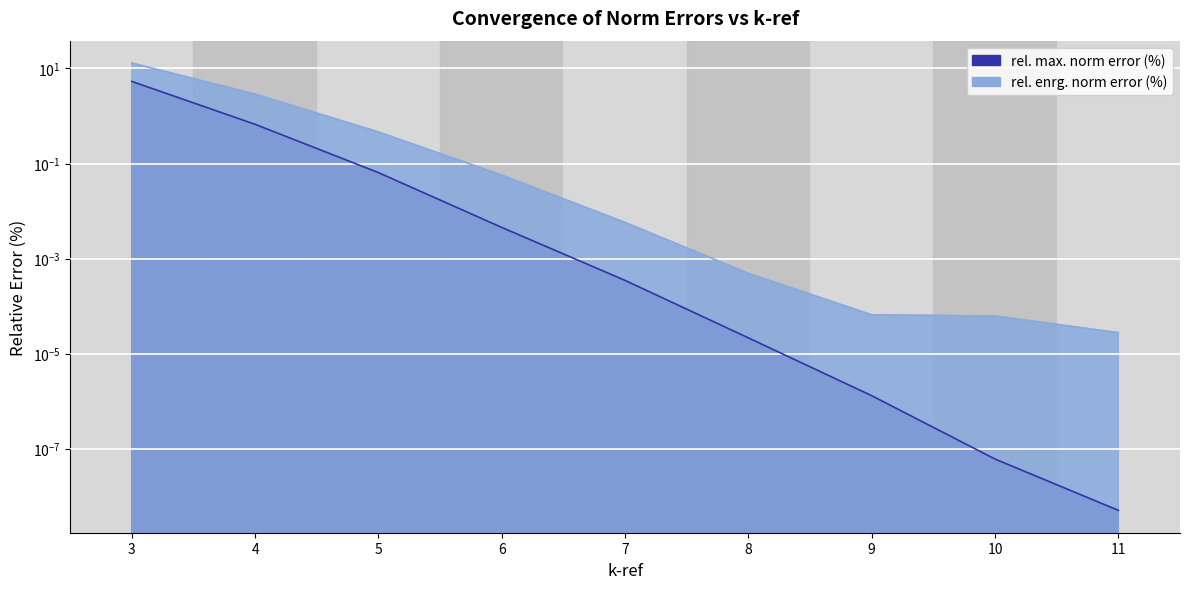

Does the chart display data point markers on the line(s)?

No